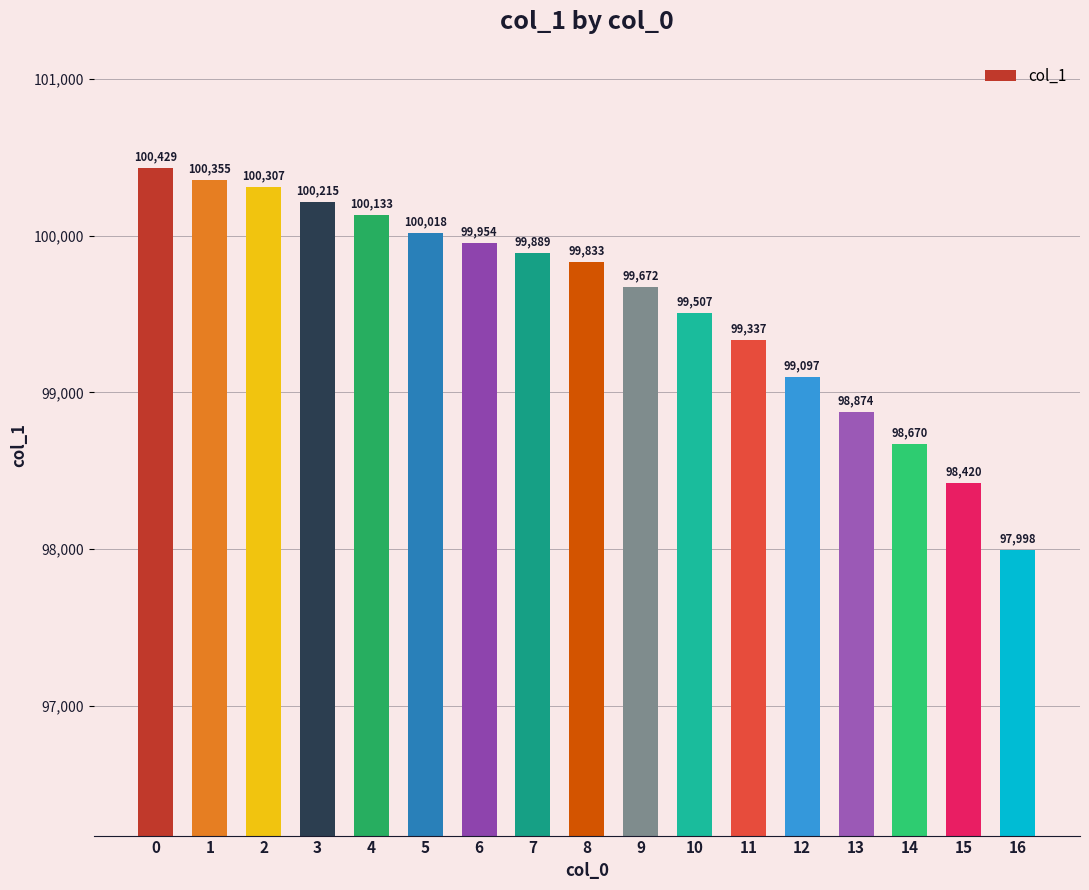

What is the maximum value shown in the chart?

100428.9